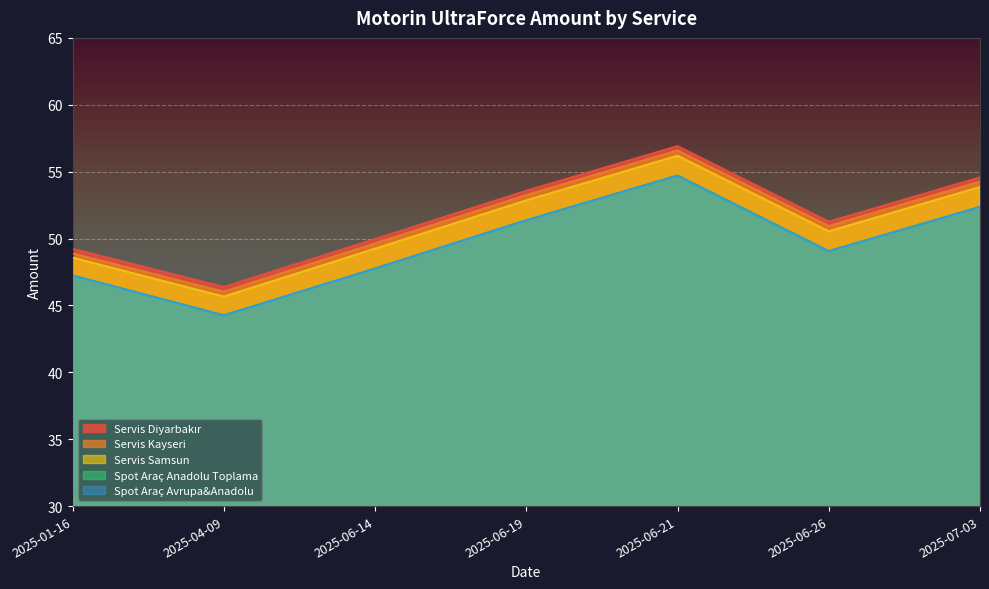

Count the number of categories in the chart.

7